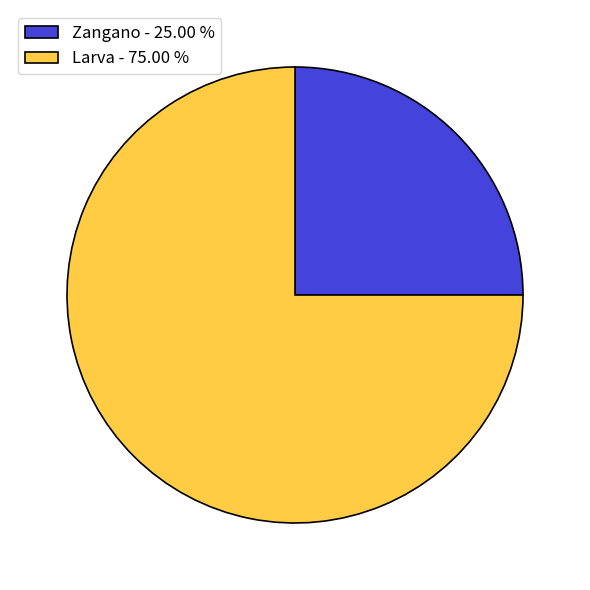

Rank the categories by value from lowest to highest.

Zangano, Larva